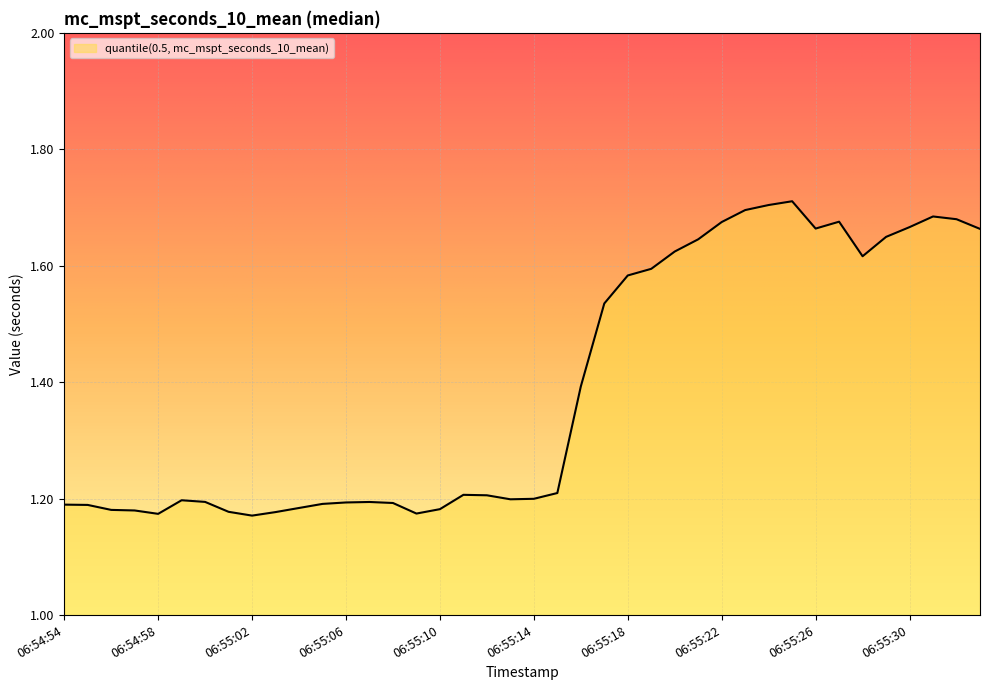

What is the difference between the maximum and minimum values?

0.5